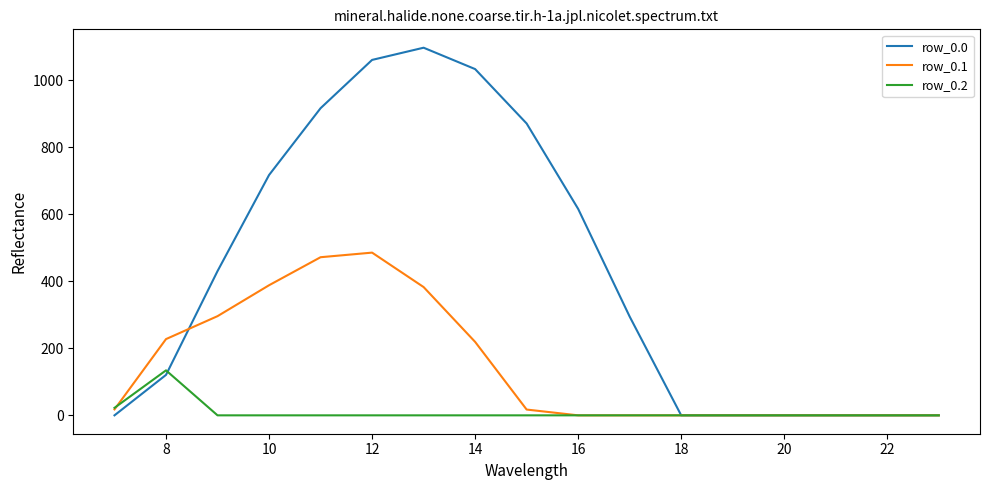

Rank the series by their maximum value, from lowest to highest.

row_0.2, row_0.1, row_0.0